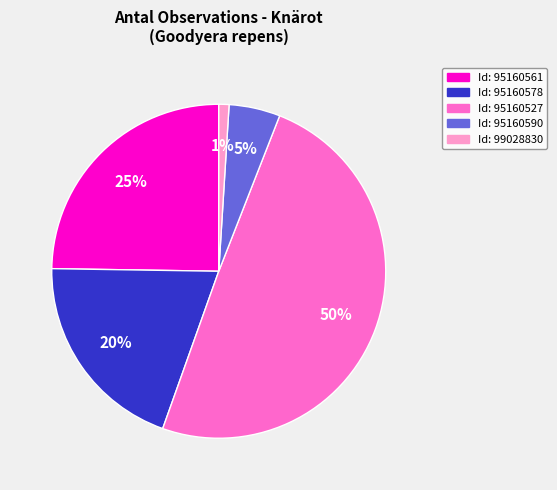

Does any single category account for the majority?

No